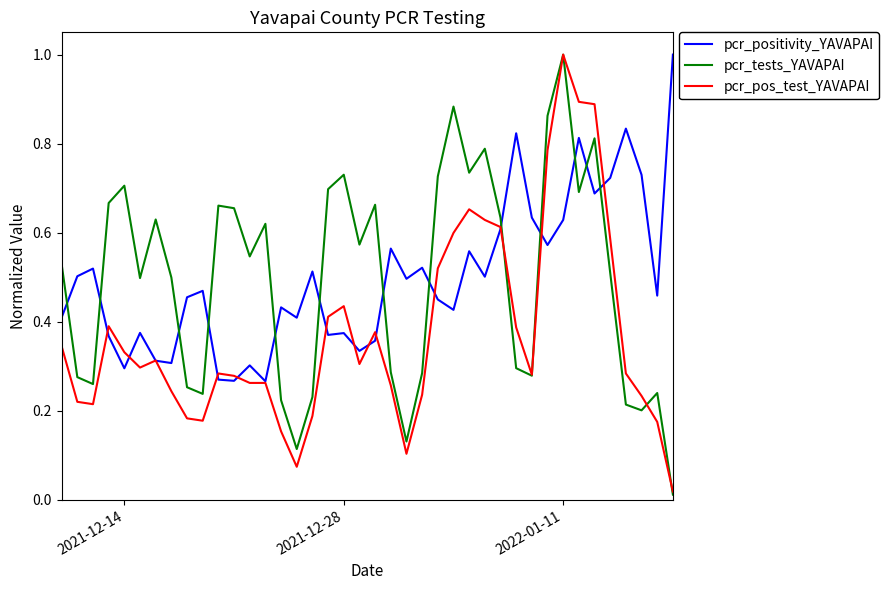

How many intersections are there between pcr_positivity_YAVAPAI and pcr_tests_YAVAPAI?

13